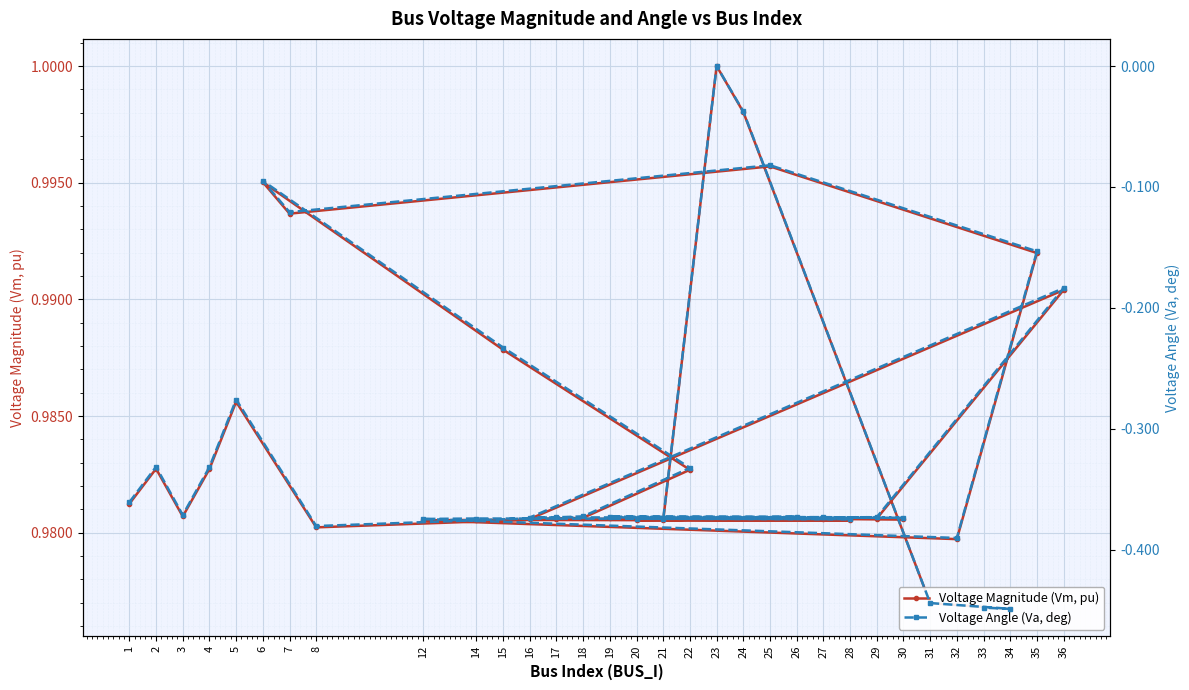

Rank the series by their average value, from highest to lowest.

Voltage Magnitude (Vm, pu), Voltage Angle (Va, deg)